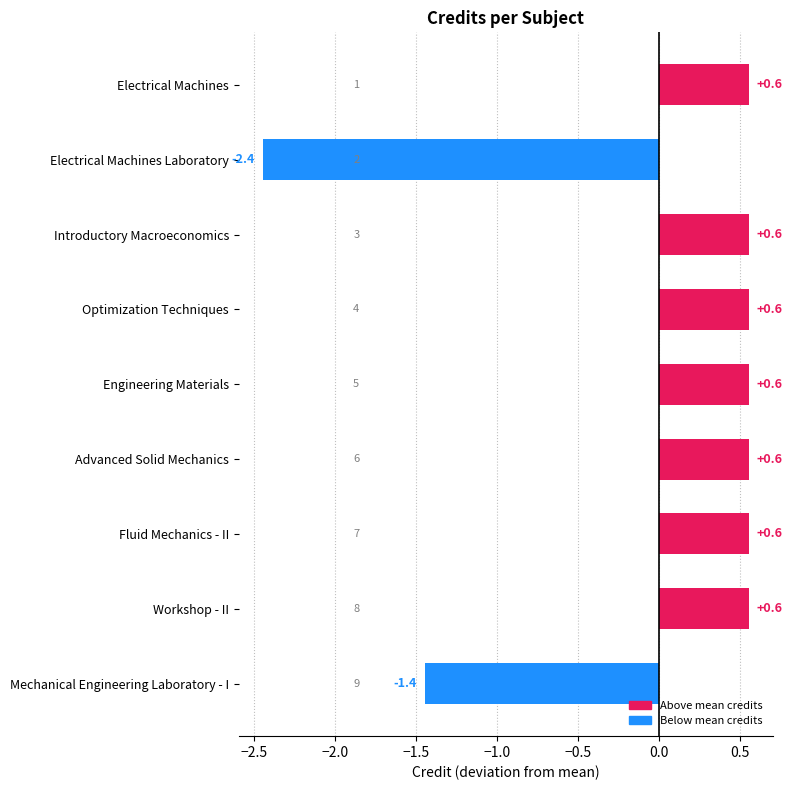

How many negative values are there?

2